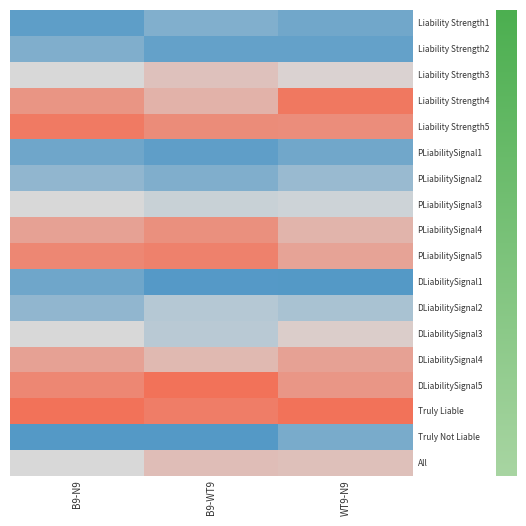

Reading left to right, transcribe all the data shown in this chart.

Liability Strength1: B9-N9=0.0	B9-WT9=0.2	WT9-N9=0.1
Liability Strength2: B9-N9=0.2	B9-WT9=0.1	WT9-N9=0.1
Liability Strength3: B9-N9=0.5	B9-WT9=0.6	WT9-N9=0.5
Liability Strength4: B9-N9=0.8	B9-WT9=0.7	WT9-N9=1.0
Liability Strength5: B9-N9=1.0	B9-WT9=0.9	WT9-N9=0.9
PLiabilitySignal1: B9-N9=0.1	B9-WT9=0.0	WT9-N9=0.1
PLiabilitySignal2: B9-N9=0.2	B9-WT9=0.2	WT9-N9=0.3
PLiabilitySignal3: B9-N9=0.5	B9-WT9=0.4	WT9-N9=0.5
PLiabilitySignal4: B9-N9=0.8	B9-WT9=0.9	WT9-N9=0.7
PLiabilitySignal5: B9-N9=0.9	B9-WT9=0.9	WT9-N9=0.8
DLiabilitySignal1: B9-N9=0.1	B9-WT9=0.0	WT9-N9=0.0
DLiabilitySignal2: B9-N9=0.2	B9-WT9=0.4	WT9-N9=0.3
DLiabilitySignal3: B9-N9=0.5	B9-WT9=0.4	WT9-N9=0.6
DLiabilitySignal4: B9-N9=0.8	B9-WT9=0.7	WT9-N9=0.8
DLiabilitySignal5: B9-N9=0.9	B9-WT9=1.0	WT9-N9=0.8
Truly Liable: B9-N9=1.0	B9-WT9=0.9	WT9-N9=1.0
Truly Not Liable: B9-N9=0.0	B9-WT9=0.0	WT9-N9=0.1
All: B9-N9=0.5	B9-WT9=0.6	WT9-N9=0.6